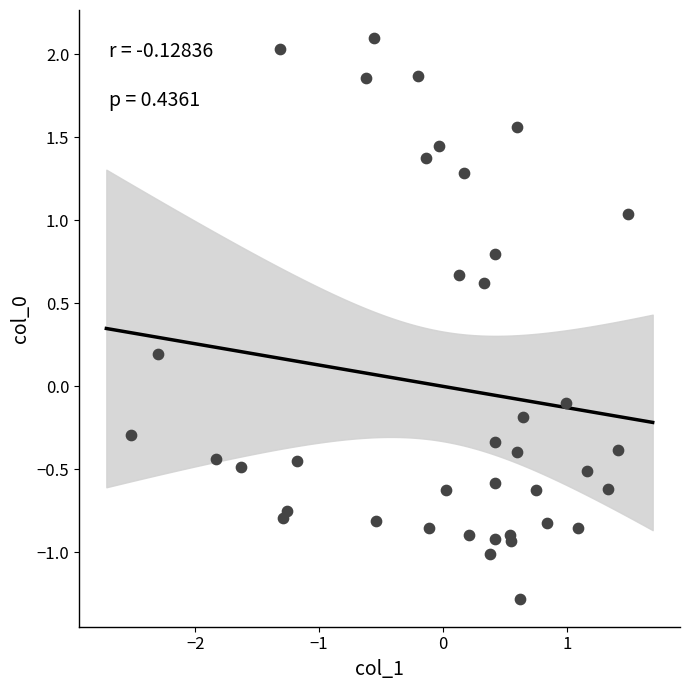

What is the range of Y values (max minus min)?

3.4